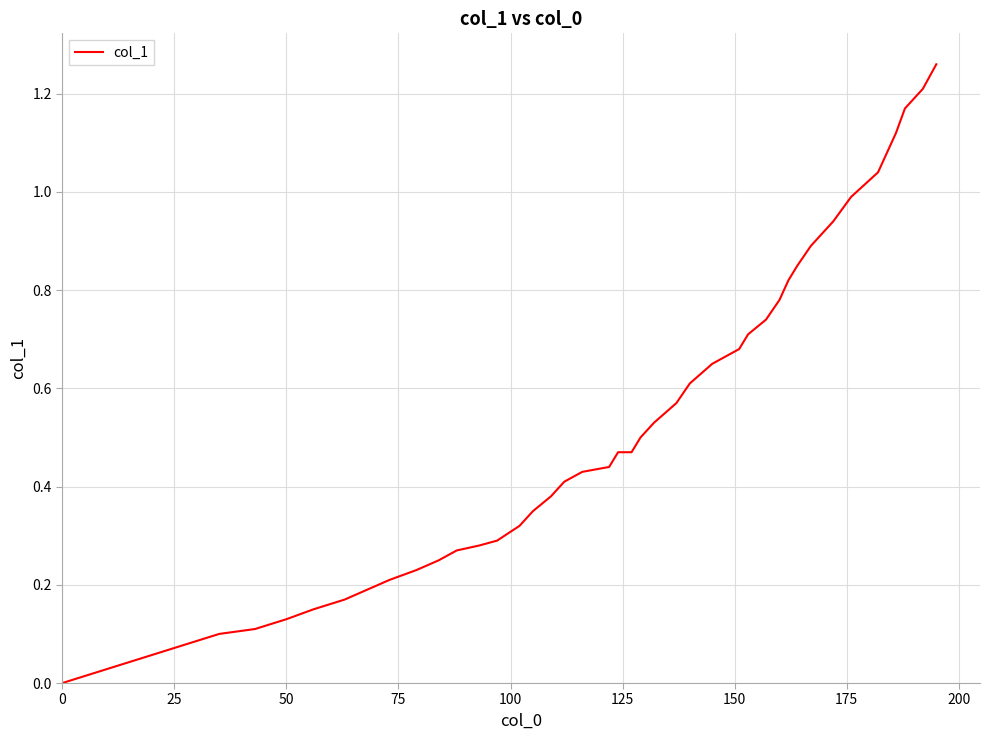

What is the sum of all values?

21.7